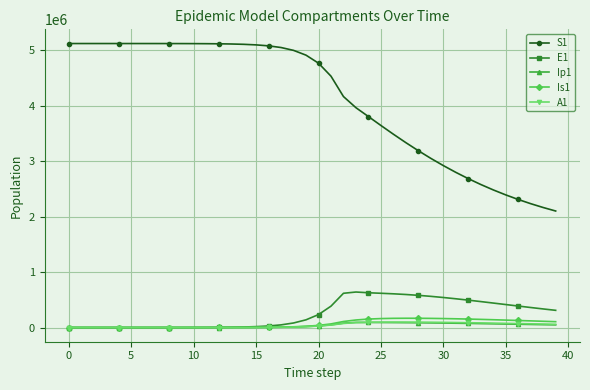

True or false: S1 and Ip1 cross at least once.

False